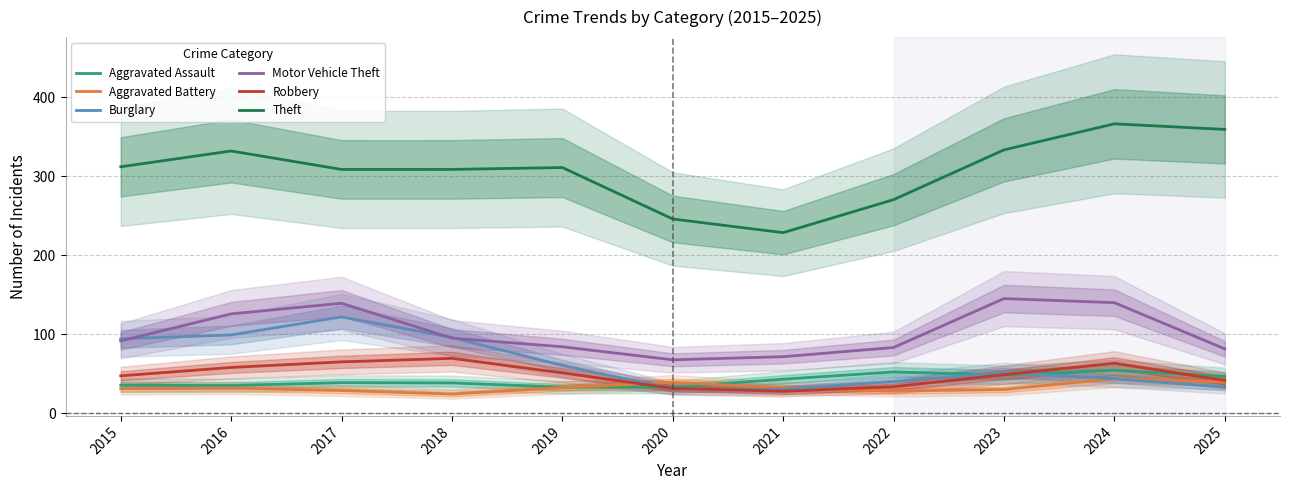

What is the sum of the Burglary values at 2018 and 2024?

140.1